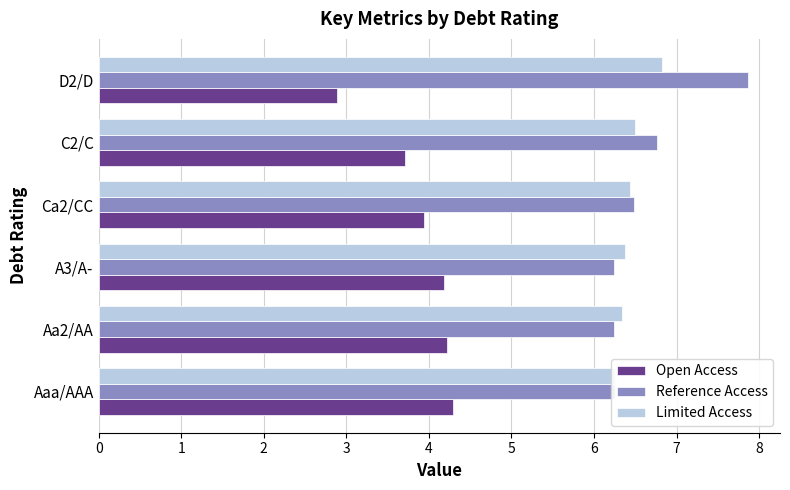

What is the sum of the Open Access values at C2/C and Aa2/AA?

7.9